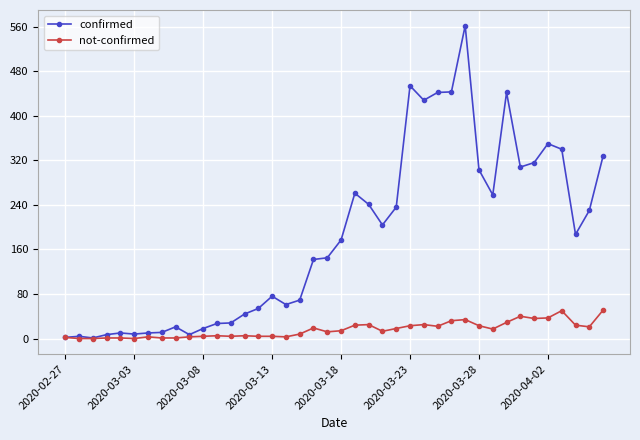

True or false: confirmed has more than 2 points higher than both neighbors.

True